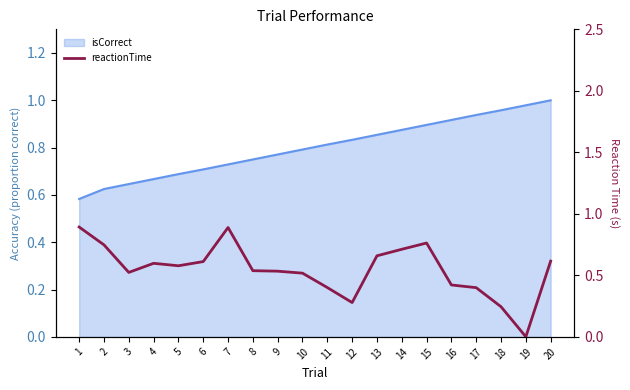

Rank the series at 5 from lowest to highest value.

reactionTime, isCorrect_line